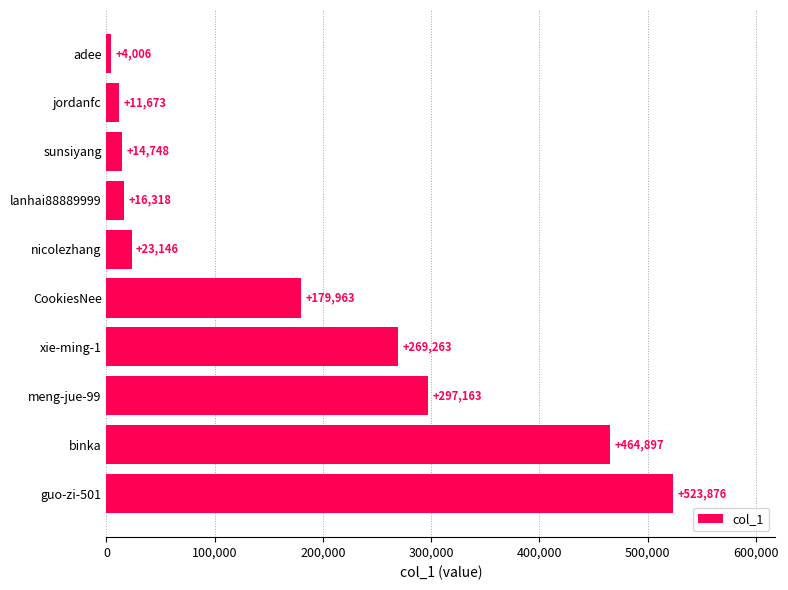

Are the bars horizontal?

Yes